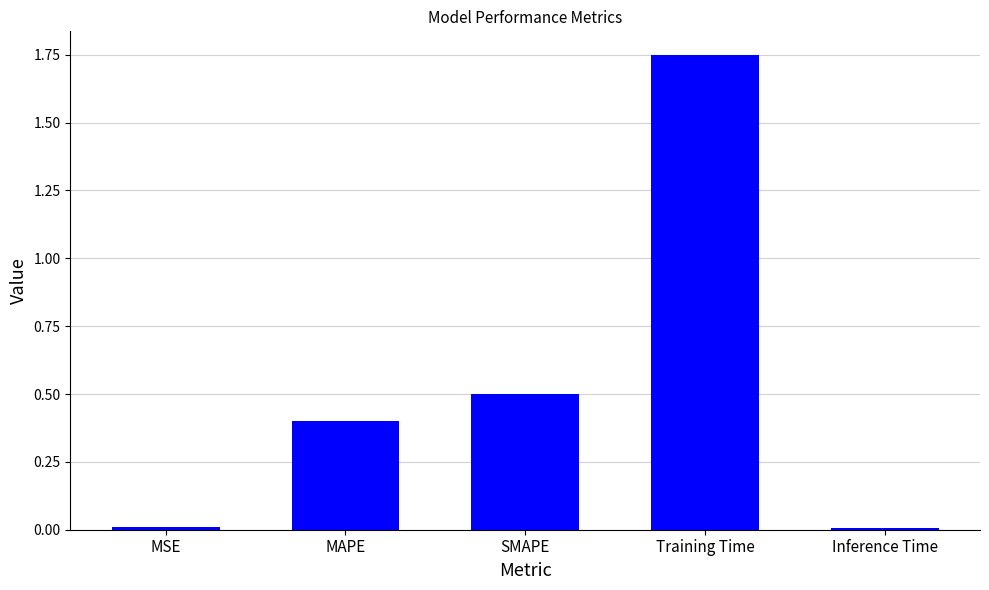

What is the average value?

0.5